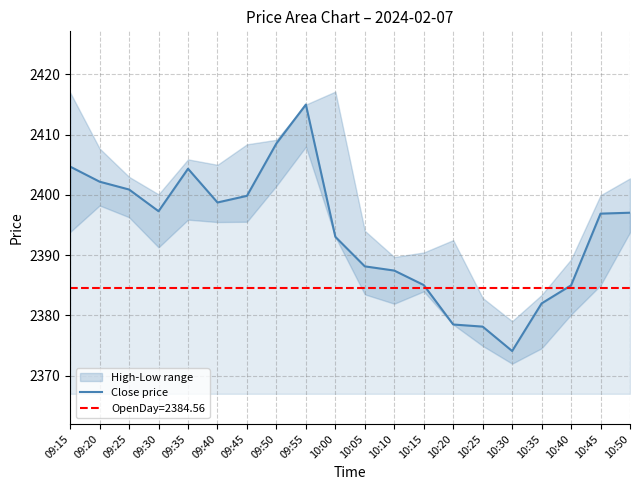

Which label corresponds to the smallest value in the chart?

10:30